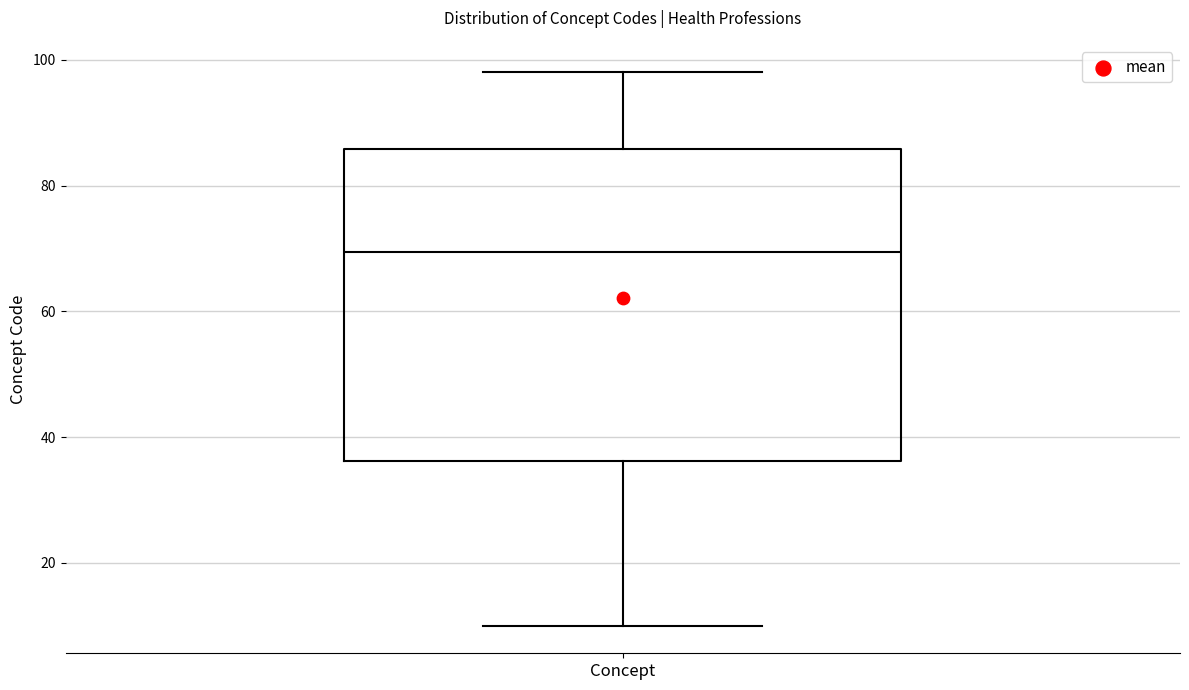

Where does the median line of the box for Concept sit on the y-axis? The values are not printed on the chart, so give them approximately, as read against the axis.

70